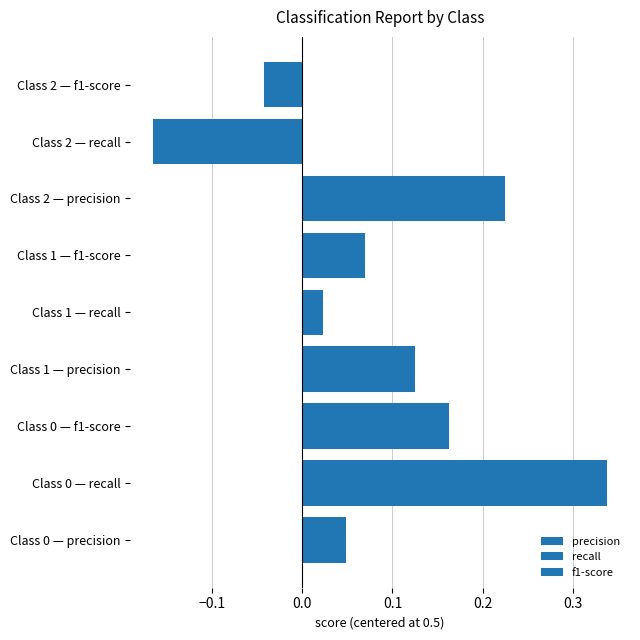

How many values in the recall series exceed 0?

2